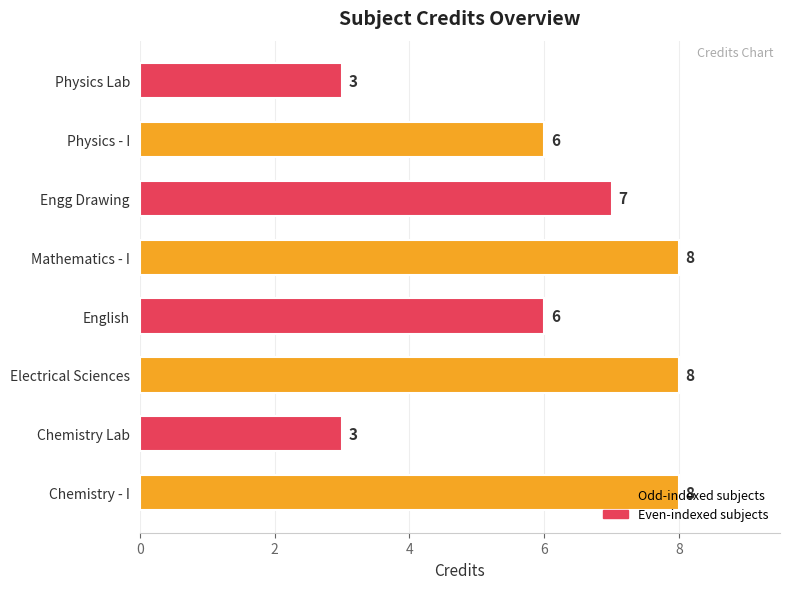

What is the sum of all values?

49